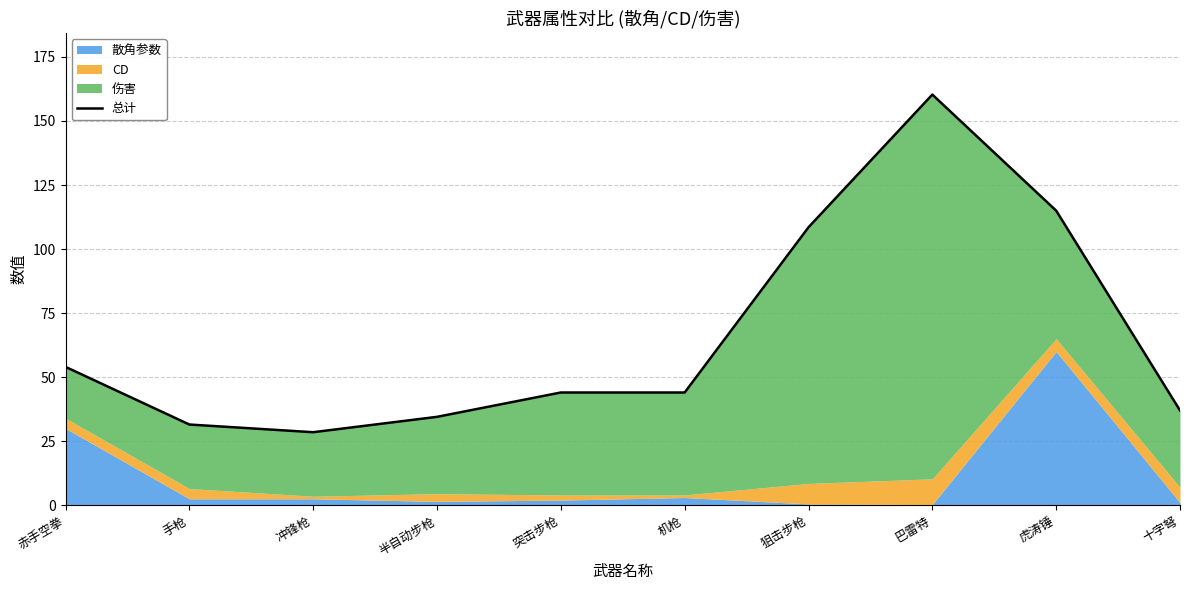

What is the value of the 5th point from the left?

44.0